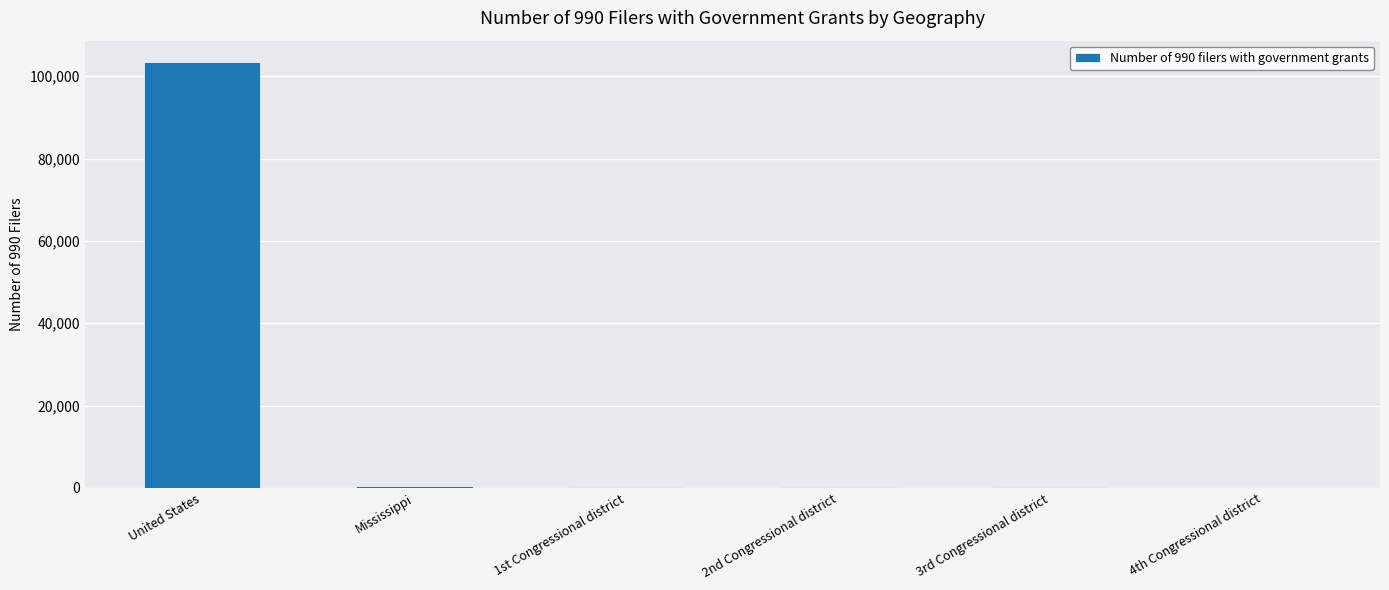

How many distinct data groups are displayed?

1